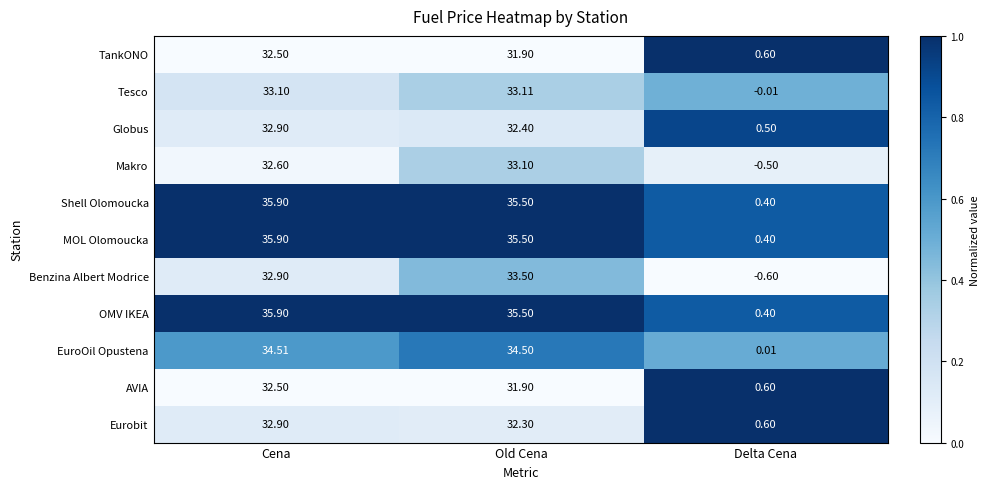

Where is Globus nearest to the value 16?

Delta Cena